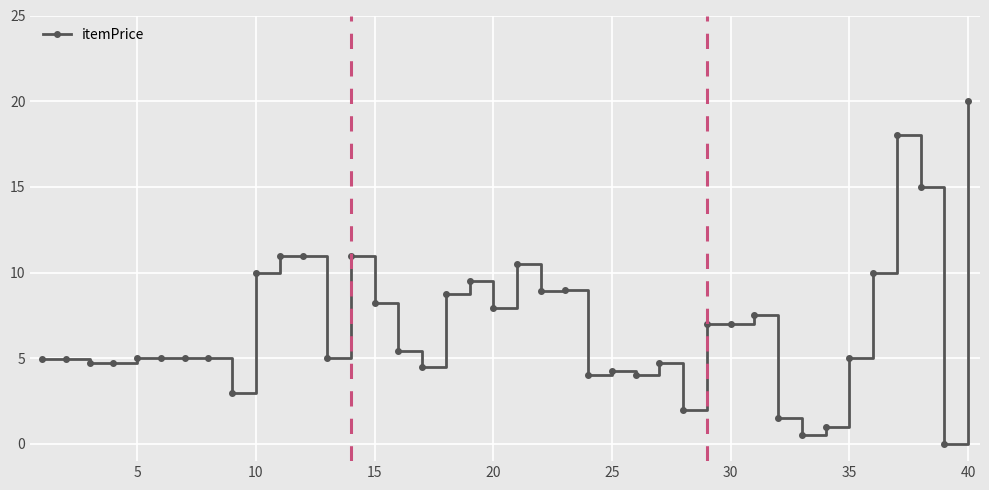

How many positive values are there?

39